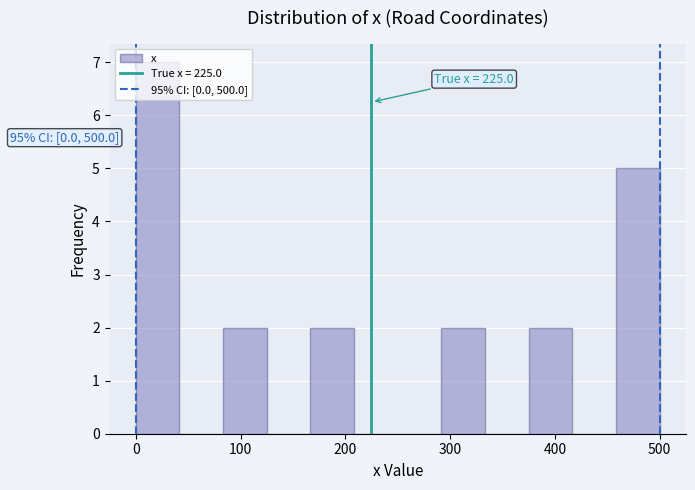

Over which range of the x-axis is the bar tallest?

0 to 40